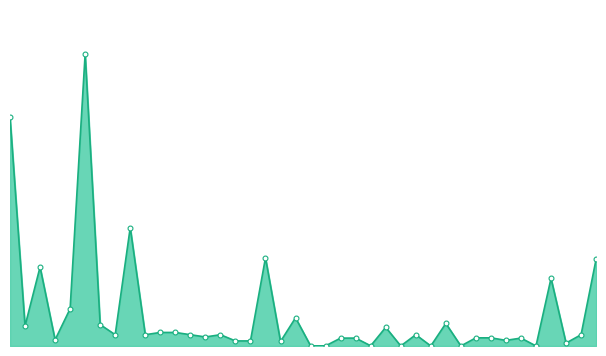

What is the minimum value shown in the chart?

37